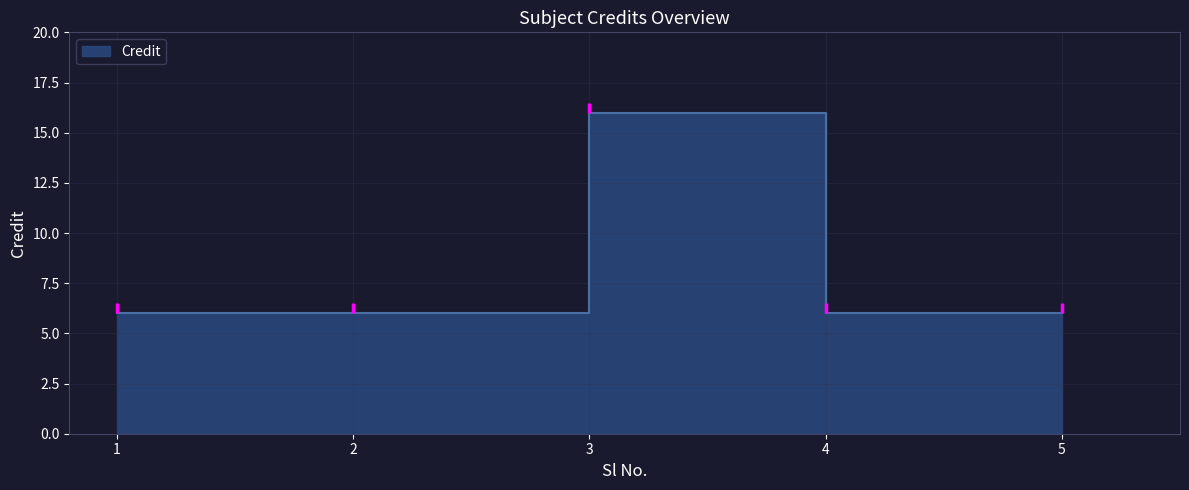

Reading right to left, transcribe all the data shown in this chart.

6	6	16	6	6